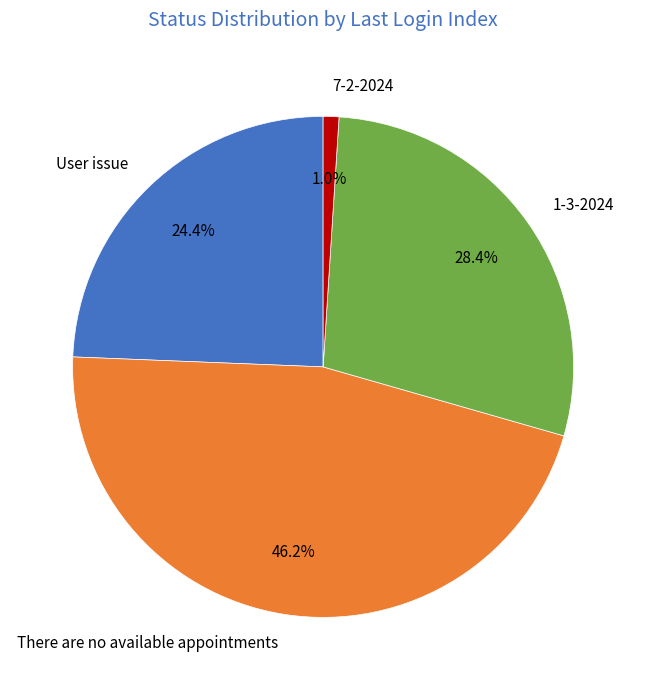

What portion of the pie excludes User issue?

75.6%